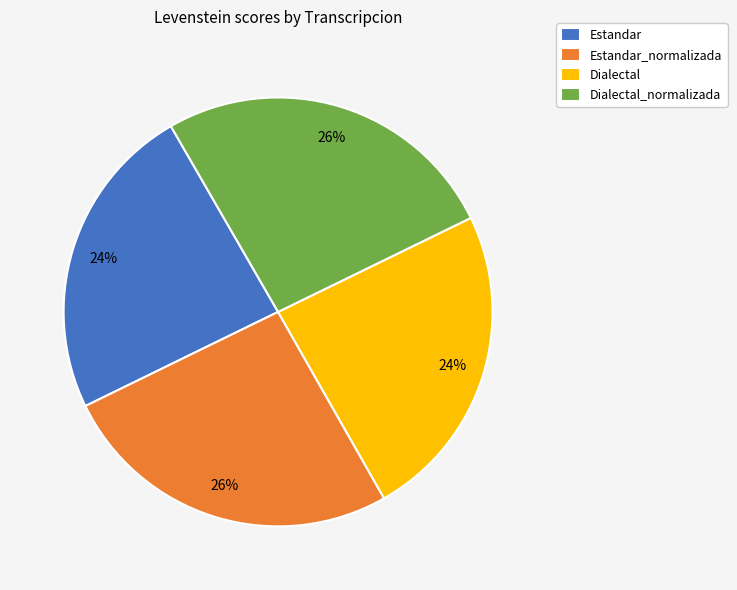

Combined, do Dialectal_normalizada and Estandar_normalizada account for over 50%?

Yes